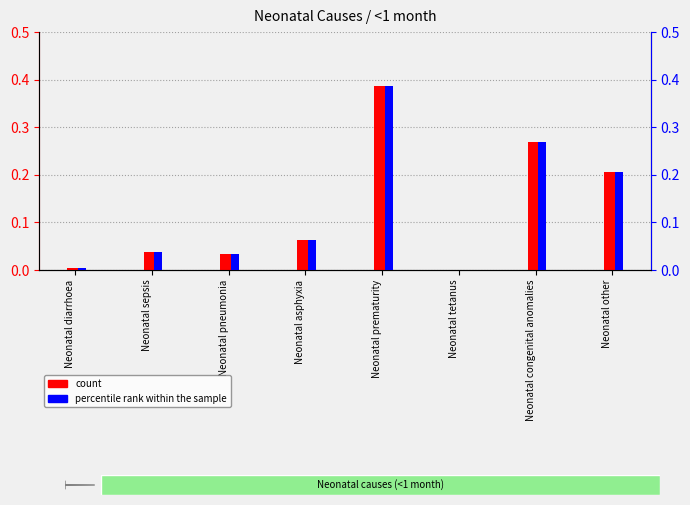

At how many categories does at least one series exceed 0?

8